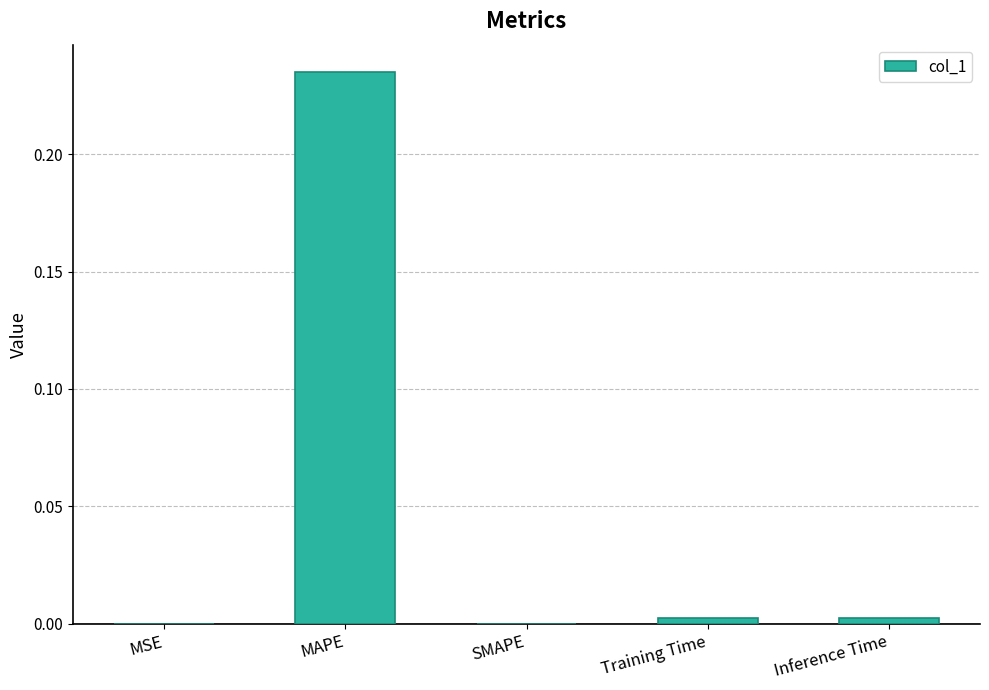

What is the change in value from MAPE to Inference Time?

-0.2